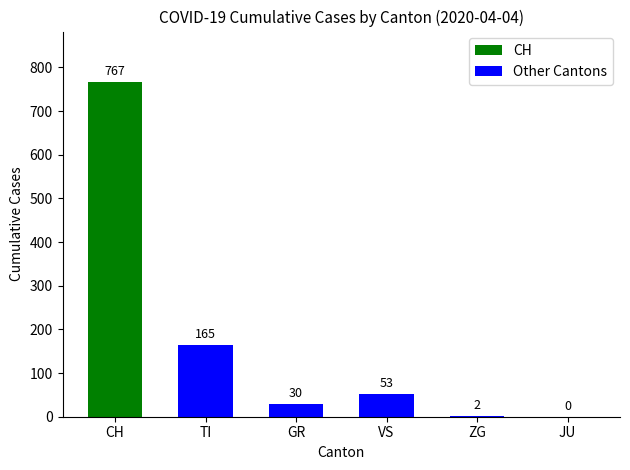

The chart shows a value of 30 at GR. True or false?

True